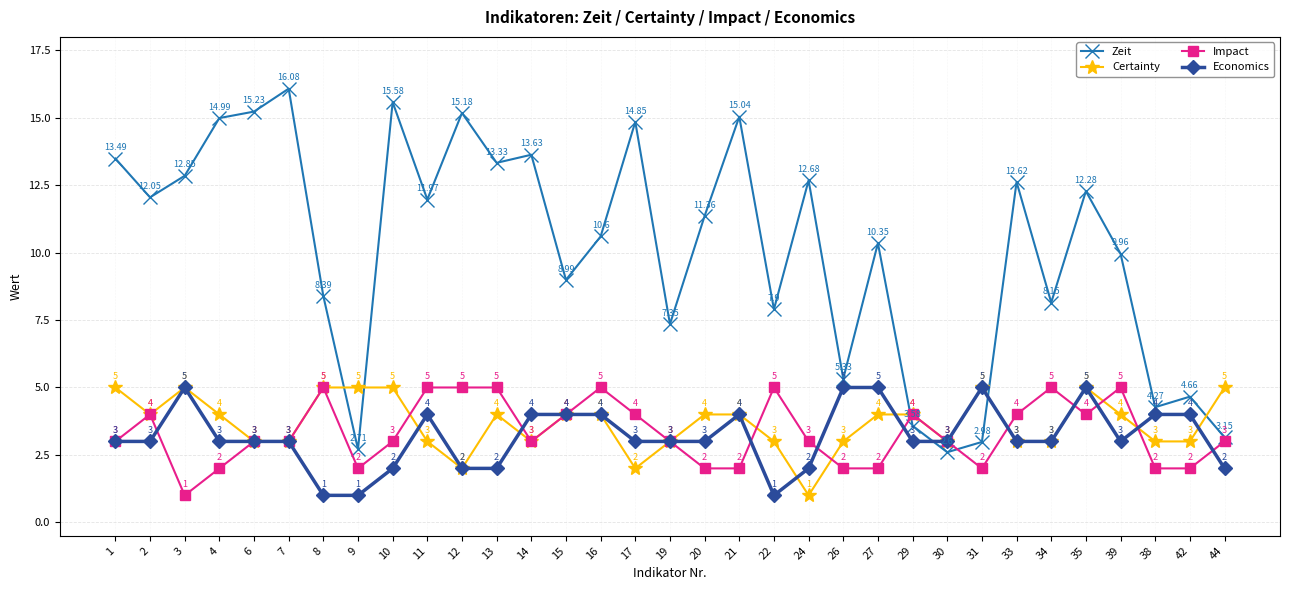

Where is the first local minimum for Certainty?

2